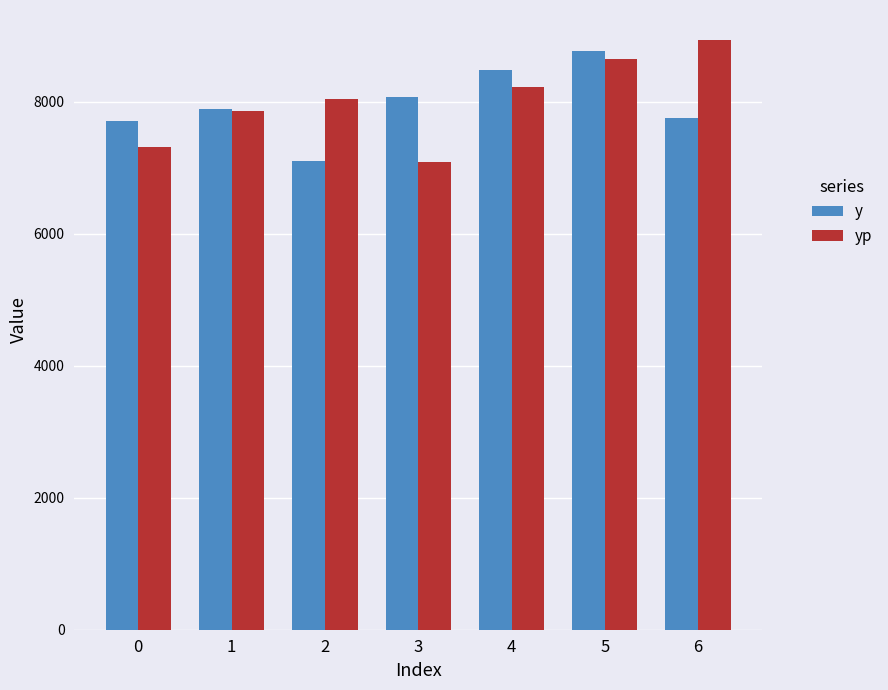

What is the difference between the yp values at 5 and 4?

416.8